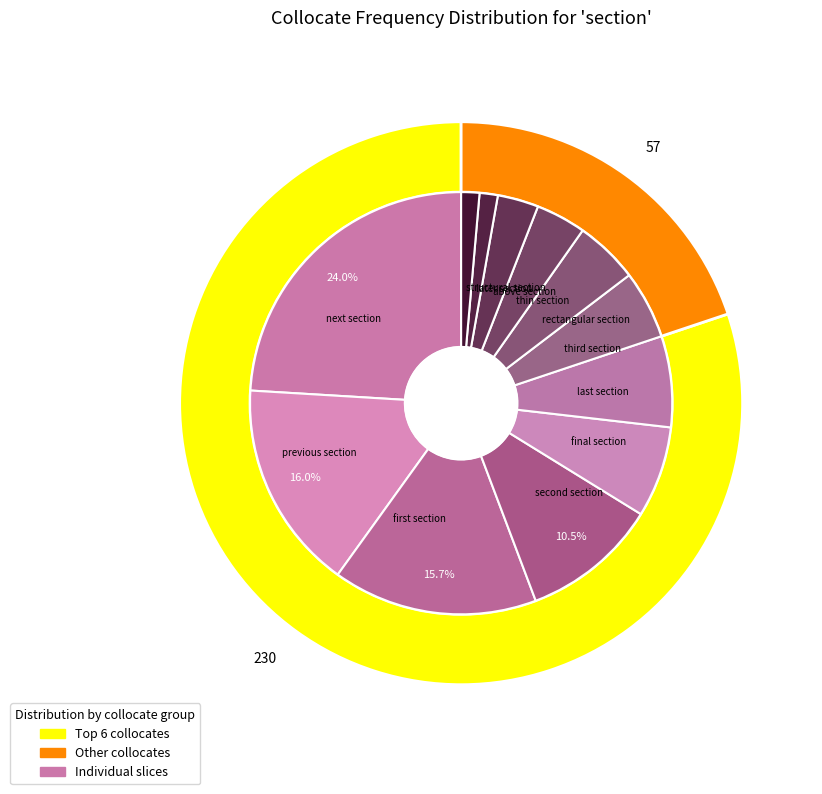

How many segments does this pie chart have?

12